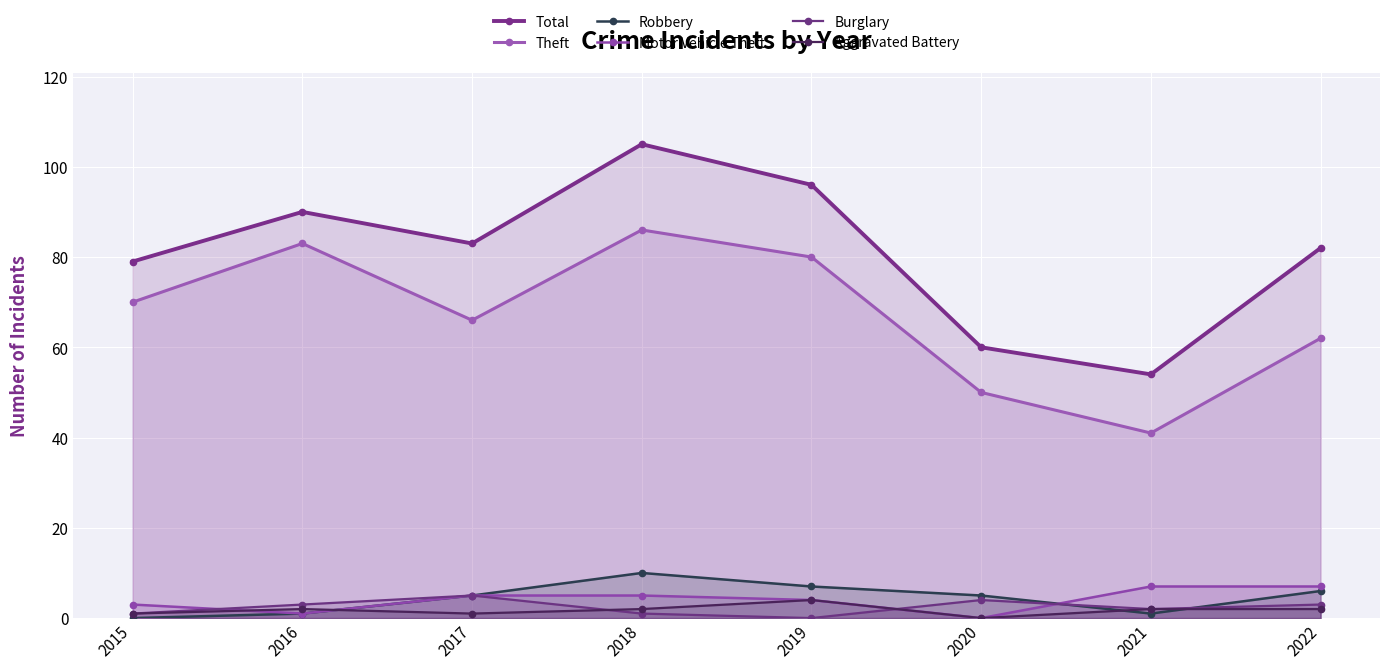

What is the difference between the Theft values at 2017 and 2016?

17